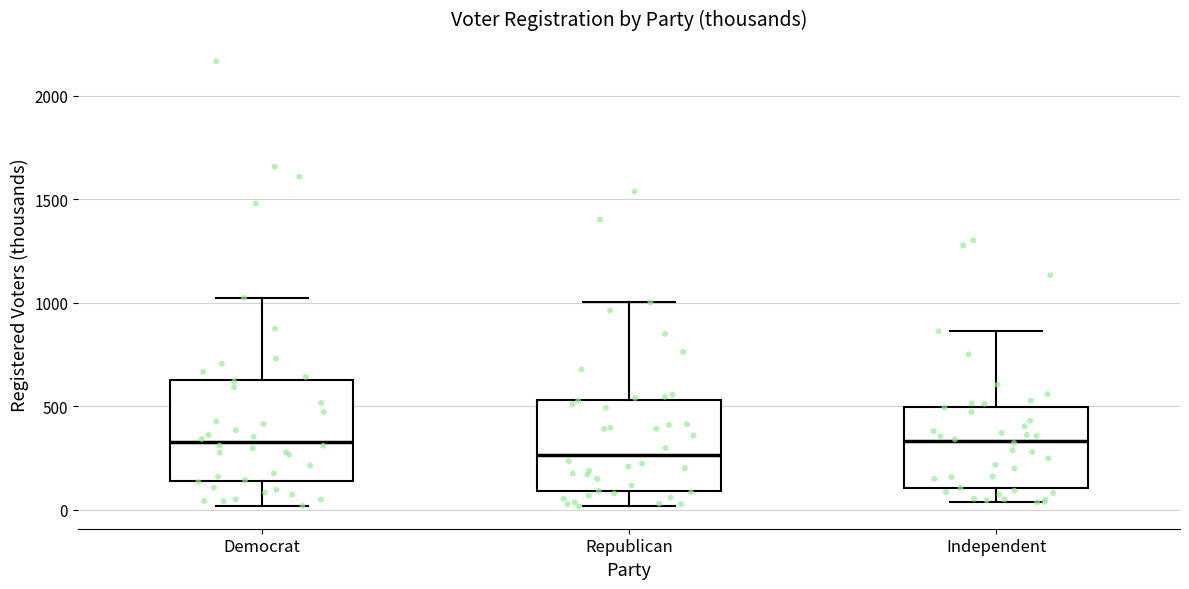

Reading left to right, read every box against the y-axis: the position of its median line, the range the box covers, and the ends of its whiskers. The values are not printed on the chart, so give them approximately, as read against the axis.

Democrat: median 350, box 150 to 650, whiskers 0 to 1000
Republican: median 250, box 100 to 550, whiskers 0 to 1000
Independent: median 350, box 100 to 500, whiskers 50 to 850